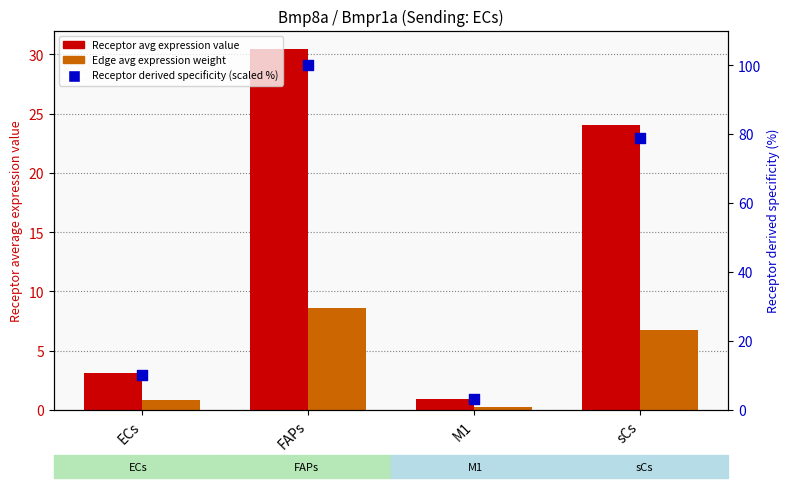

What are all the series names shown in the legend?

Receptor avg expression value, Edge avg expression weight, Receptor derived specificity (scaled %)